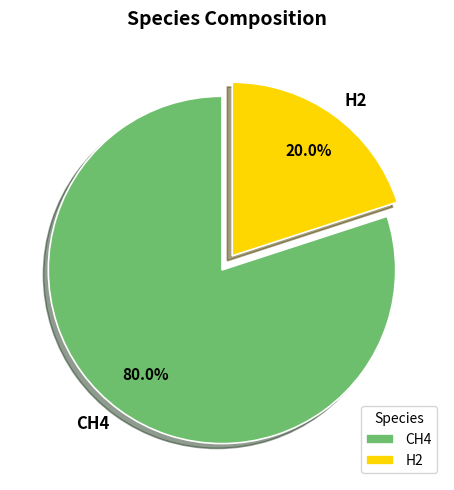

True or false: H2 accounts for 33% of the total.

False